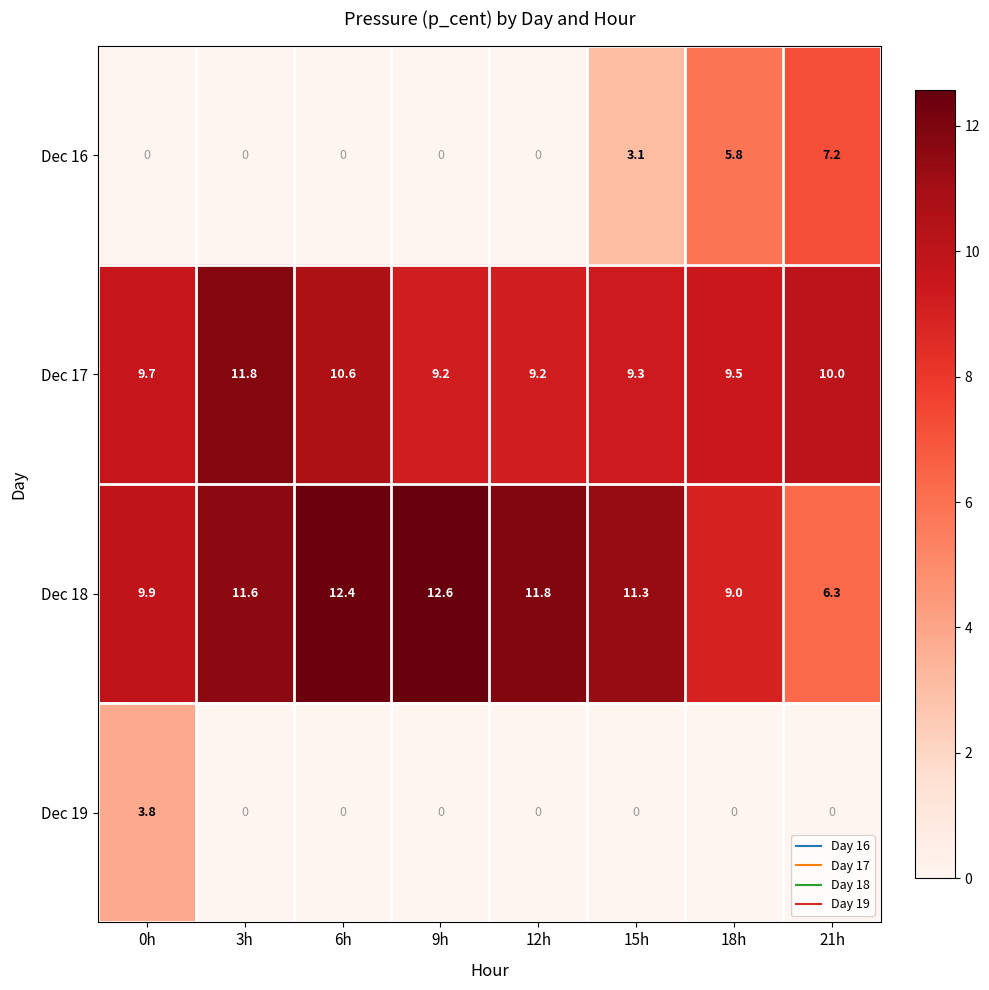

What is the sum of the Dec 19 values at 0h and 18h?

3.8